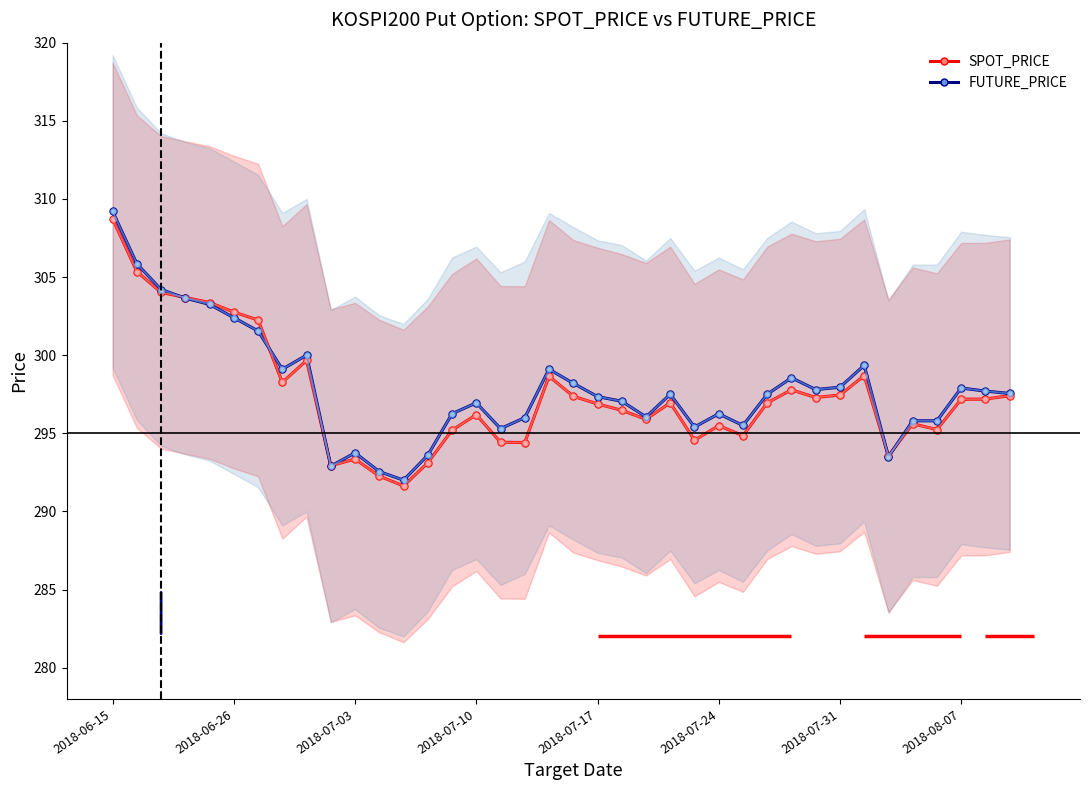

True or false: FUTURE_PRICE has a value of 171.0 at 19.

False